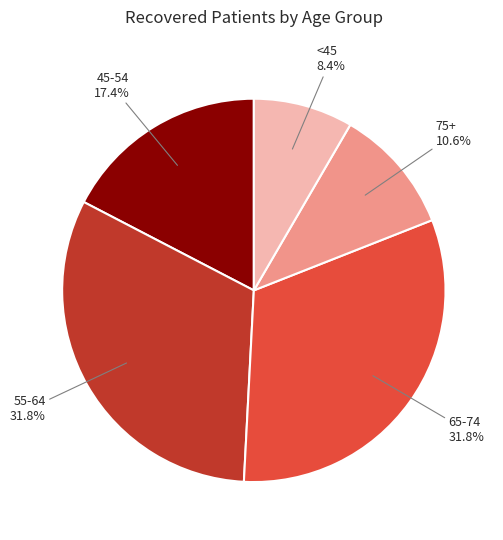

Is there any slice that represents more than half of the pie?

No